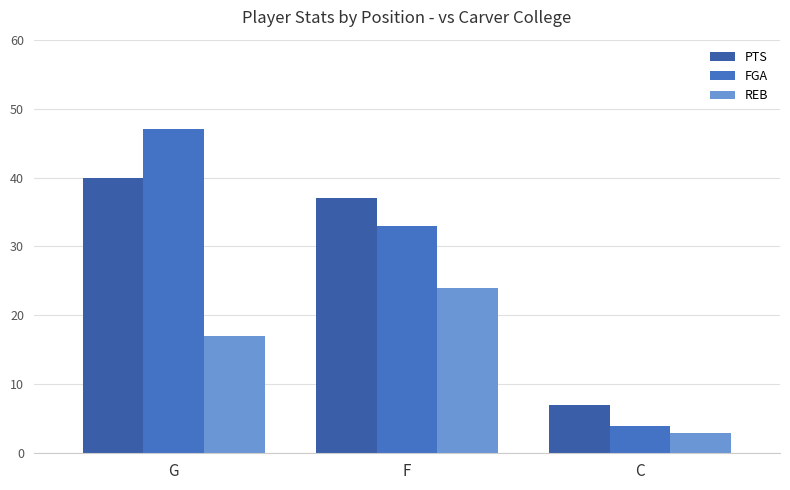

What is the difference between the highest and lowest values at G?

30